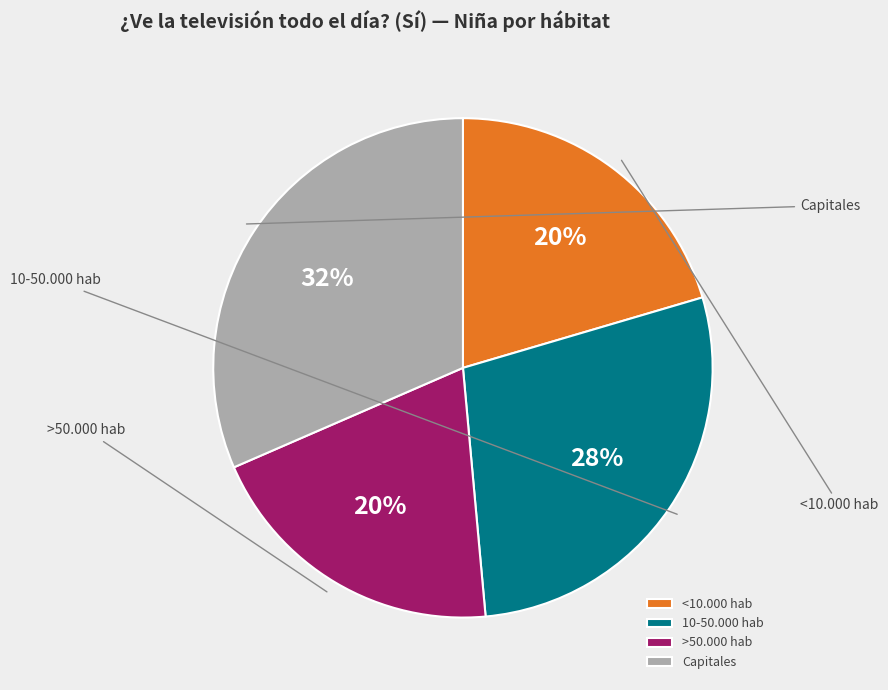

Rank the categories by value from highest to lowest.

Capitales, 10-50.000 hab, <10.000 hab, >50.000 hab